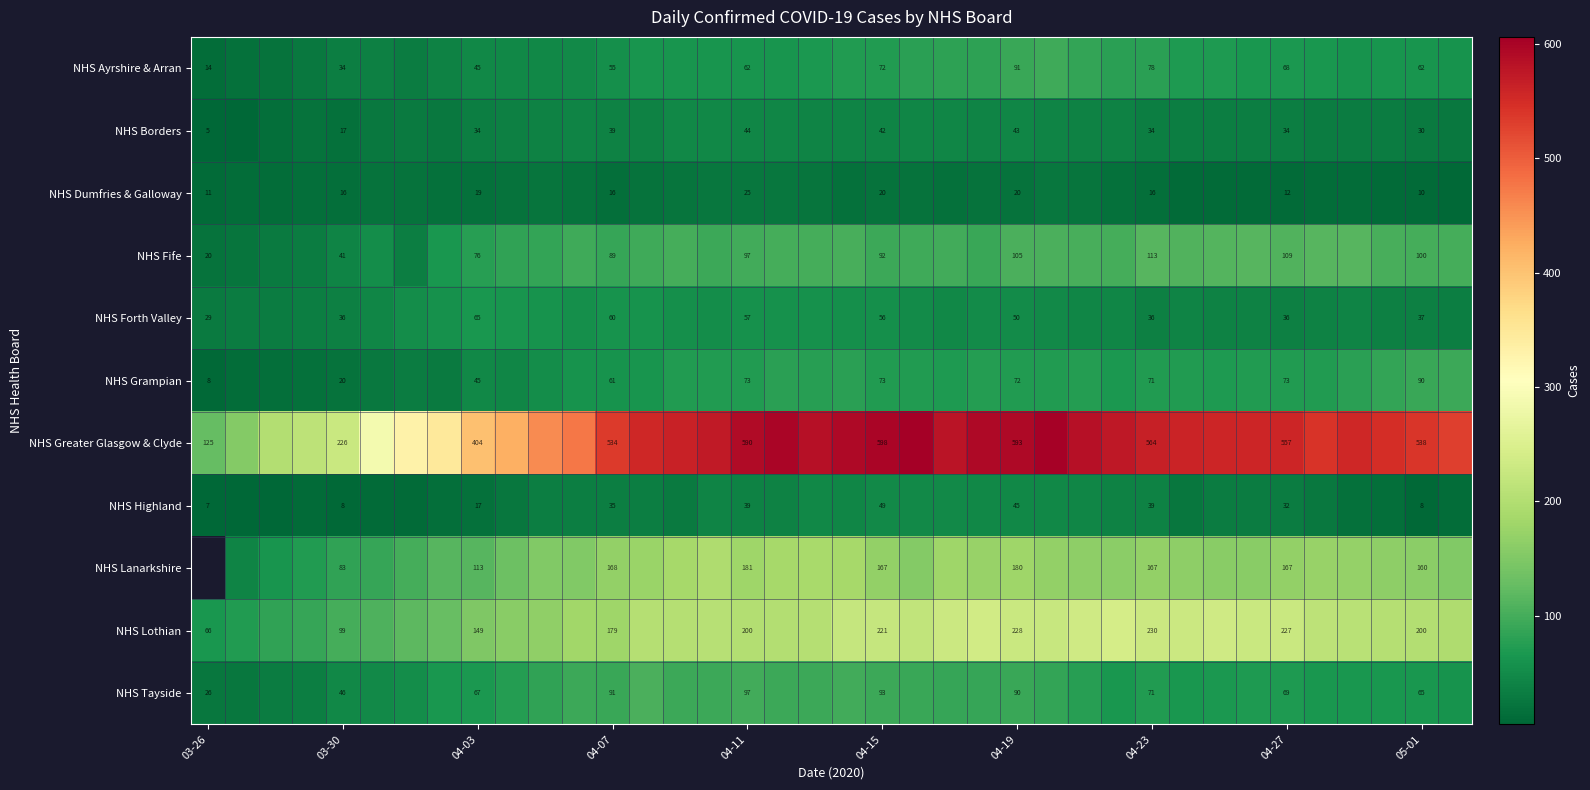

What is the sum of the NHS Grampian values at 04-11 and 04-19?

145